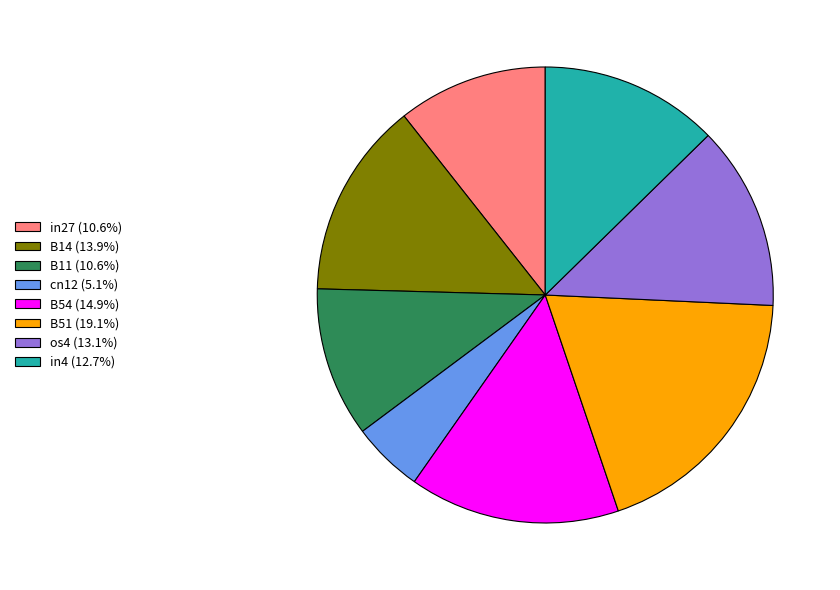

Is the sum of B54 (14.9%) and in27 (10.6%) greater than half?

No